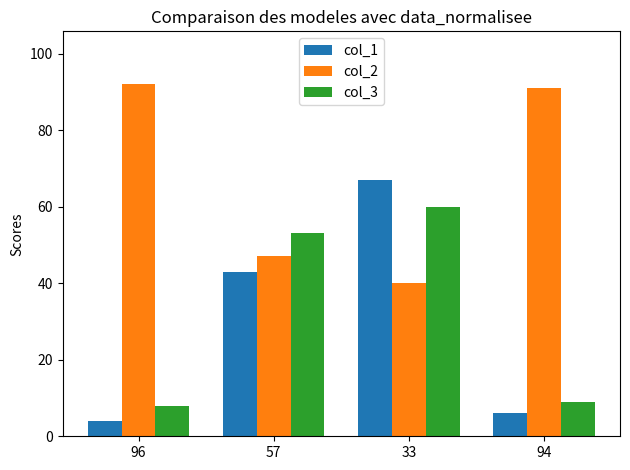

Which series has the widest spread of values?

col_1